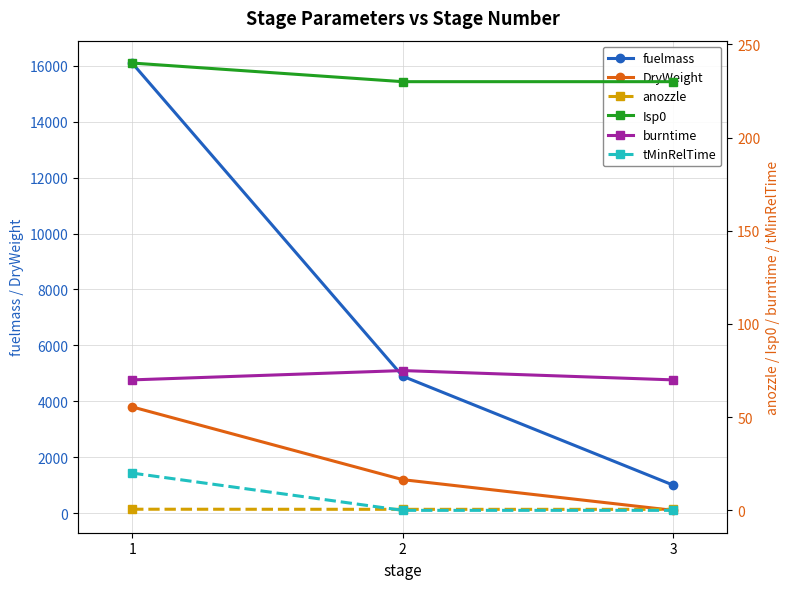

Reading left to right, extract all data points from this chart.

fuelmass: 16099.8	4897.0	1000.0
DryWeight: 3800.2	1197.9	100.0
anozzle: 0.6	0.6	0.6
Isp0: 240.0	230.0	230.0
burntime: 70.0	75.0	70.0
tMinRelTime: 20.0	0.0	0.0